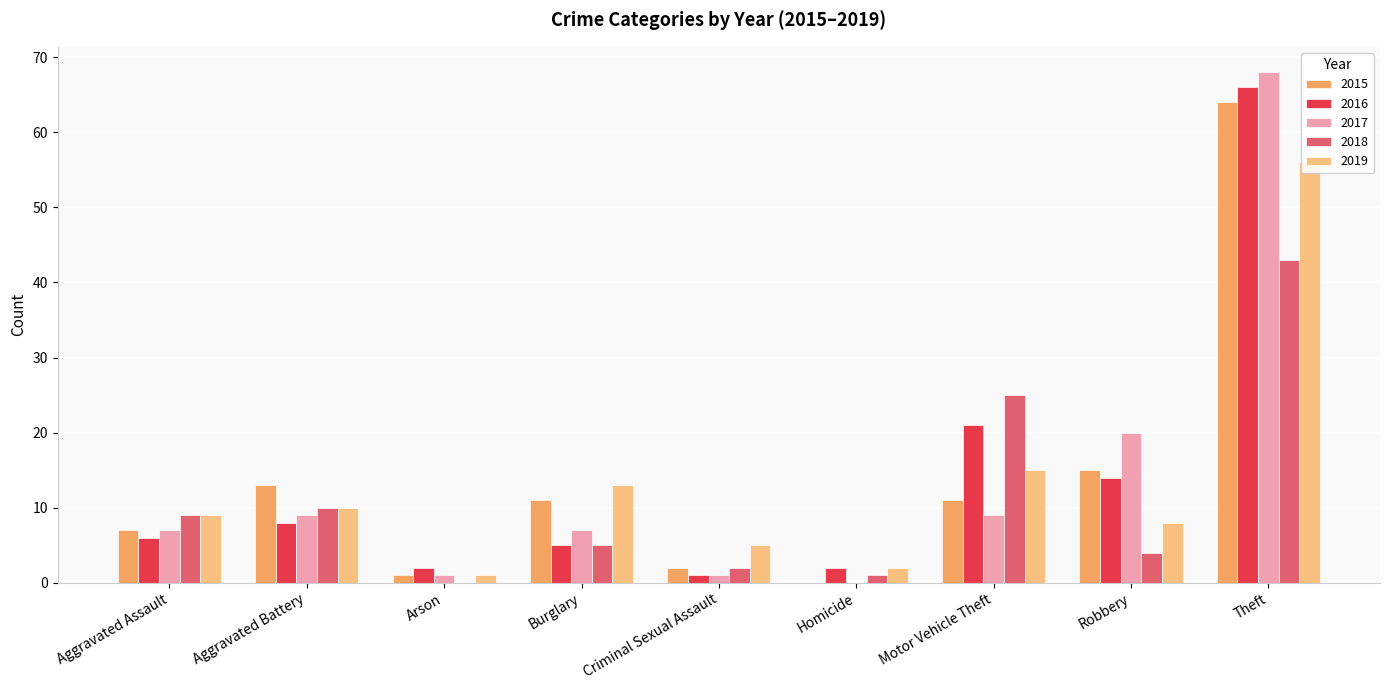

What is the label of the 3rd bar from the right?

Motor Vehicle Theft